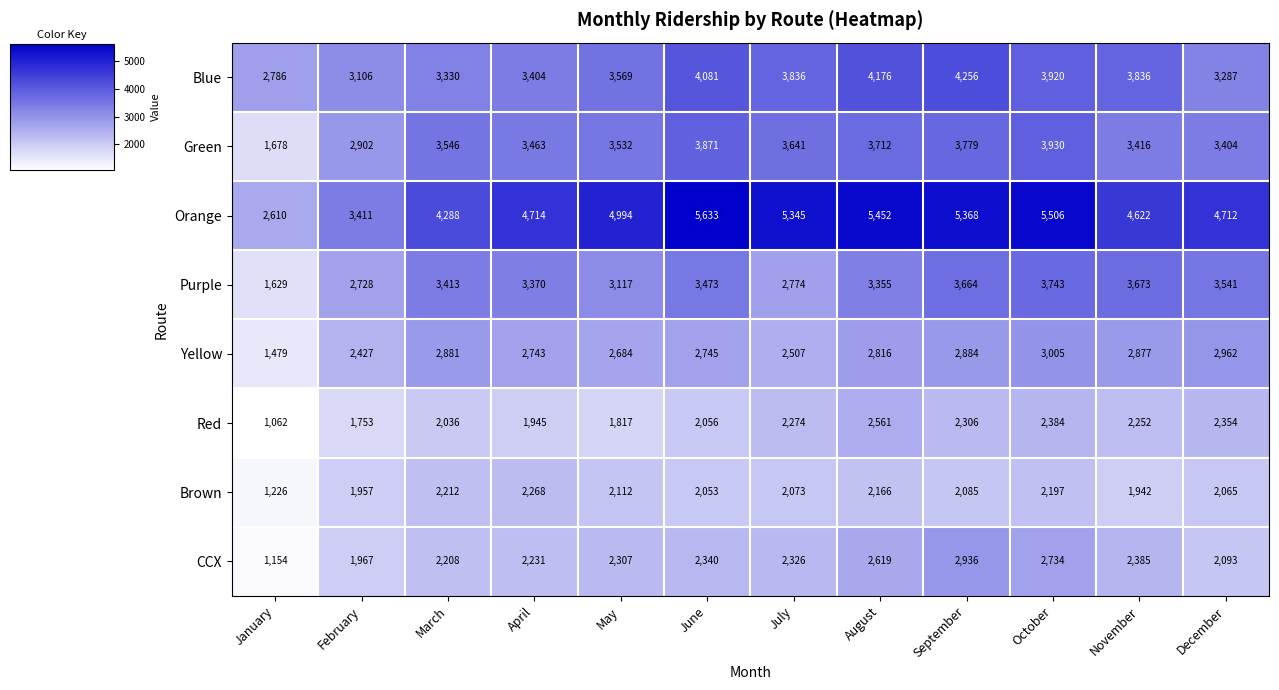

At how many categories does at least one series exceed 4747?

6